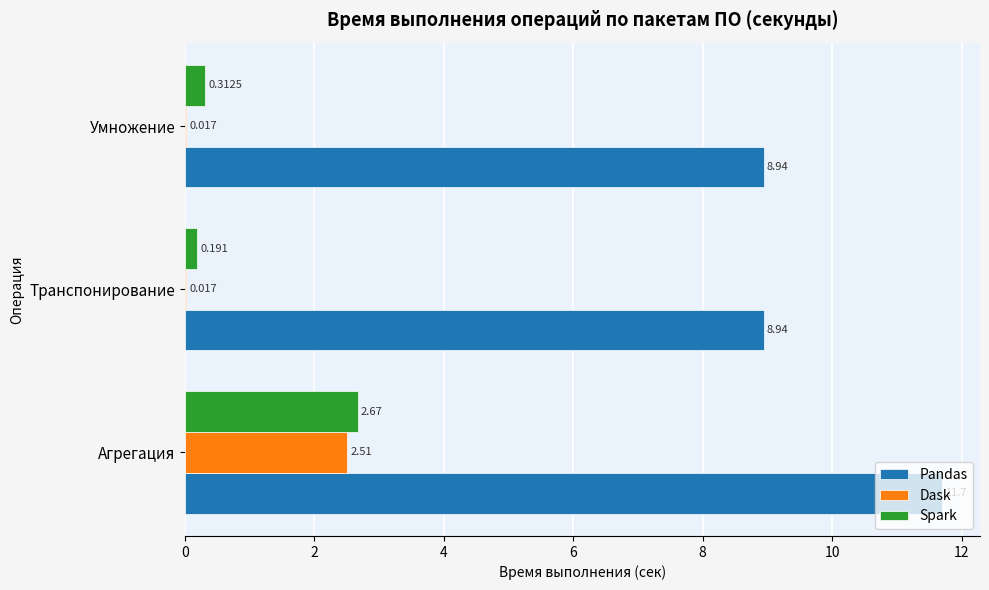

Which series changed the most between Агрегация and Транспонирование?

Pandas